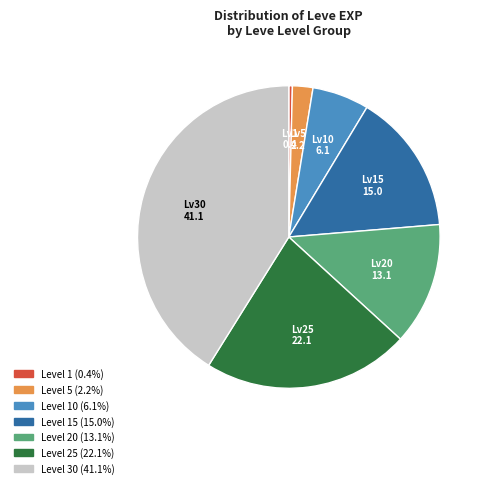

Is there any slice that represents more than half of the pie?

No